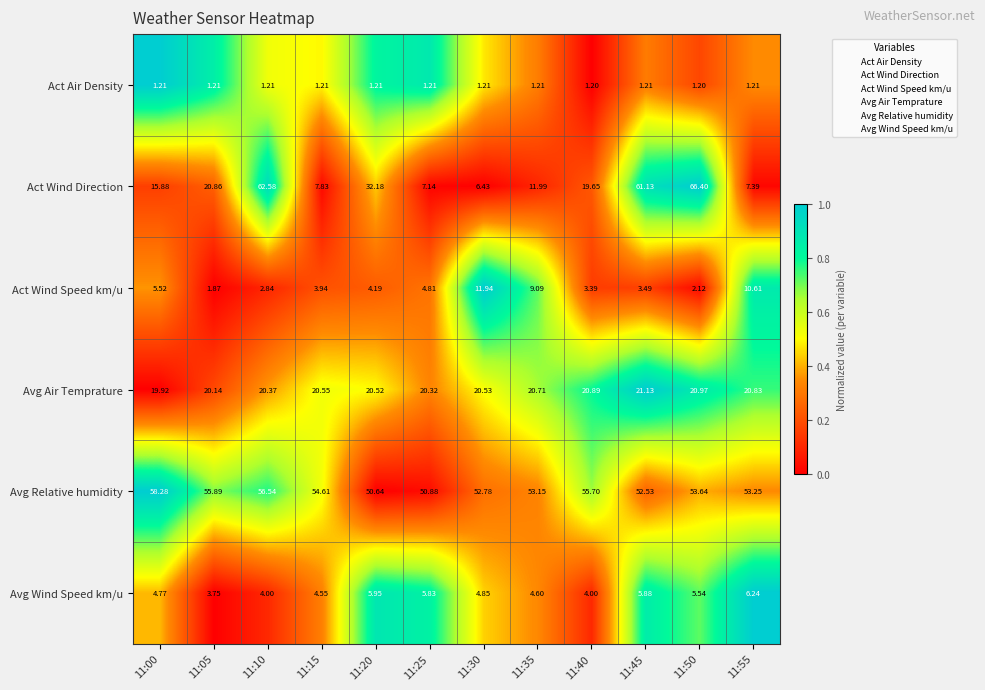

List the series in order of their peak value, lowest first.

Act Air Density, Avg Wind Speed km/u, Act Wind Speed km/u, Avg Air Temprature, Avg Relative humidity, Act Wind Direction